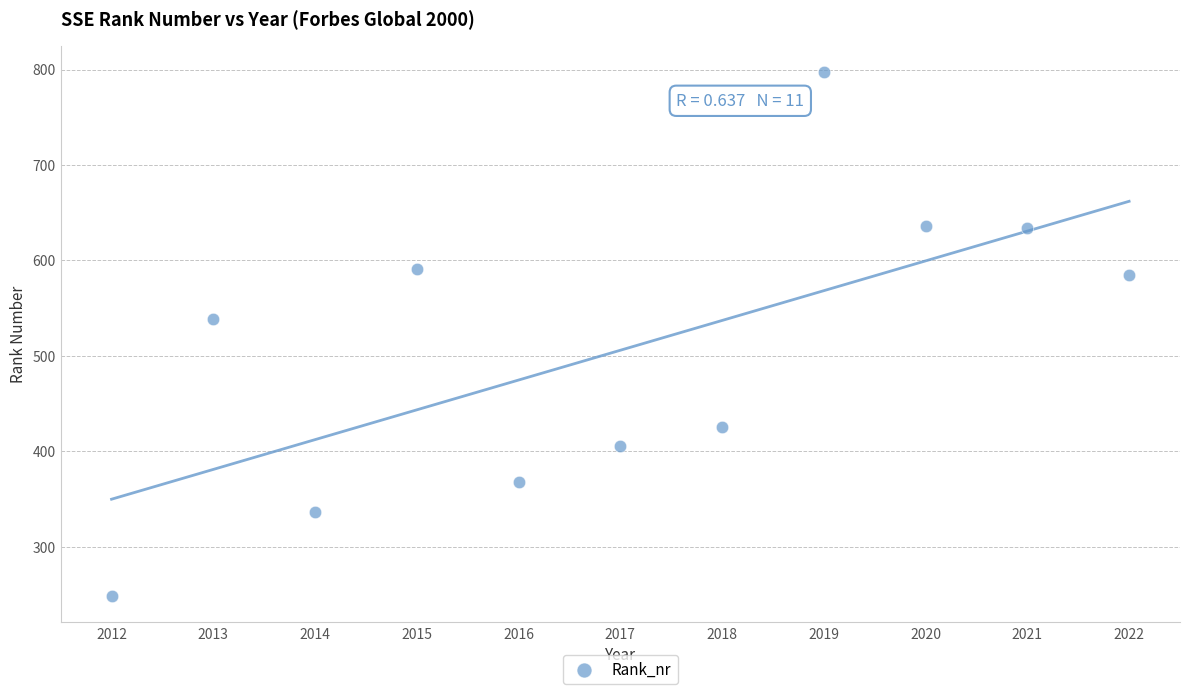

What is the range of Y values (max minus min)?

549